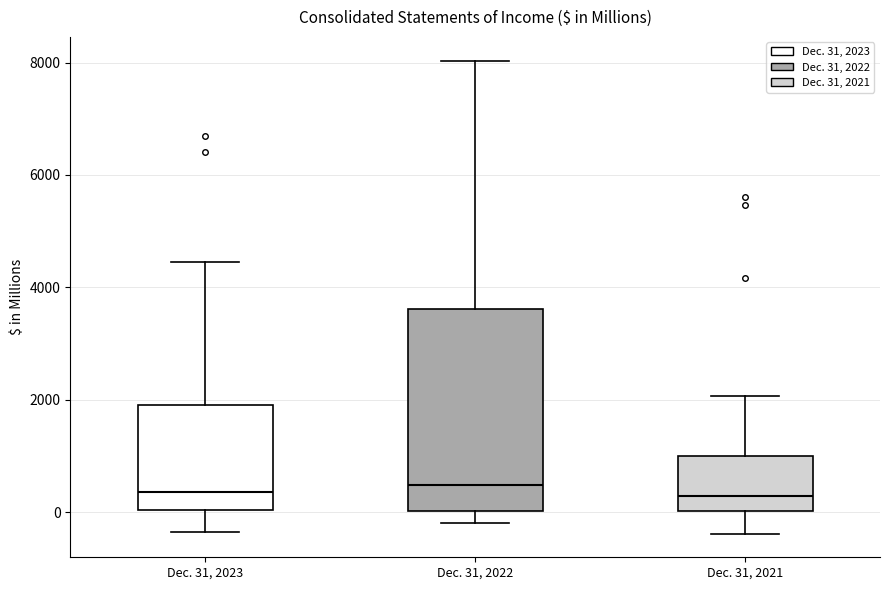

Reading left to right, read every box against the y-axis: the position of its median line, the range the box covers, and the ends of its whiskers. The values are not printed on the chart, so give them approximately, as read against the axis.

Dec. 31, 2023: median 400, box 0 to 2000, whiskers -400 to 4400
Dec. 31, 2022: median 400, box 0 to 3600, whiskers -200 to 8000
Dec. 31, 2021: median 200, box 0 to 1000, whiskers -400 to 2000